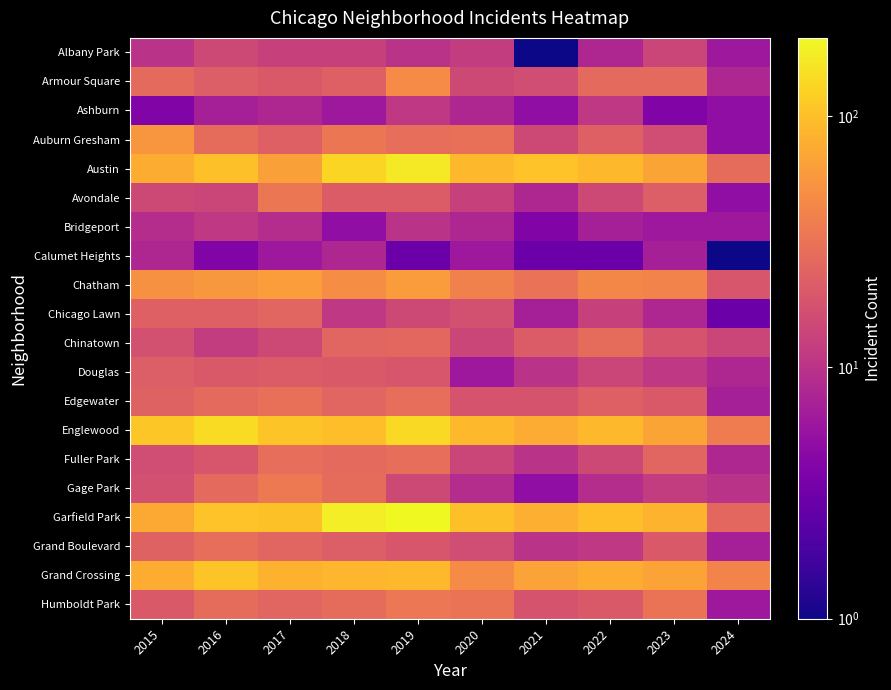

Reading right to left, list all the values displayed in this chart.

Albany Park: 2024=6	2023=14	2022=8	2021=1	2020=12	2019=10	2018=13	2017=13	2016=15	2015=10
Armour Square: 2024=8	2023=27	2022=27	2021=16	2020=15	2019=47	2018=23	2017=20	2016=22	2015=27
Ashburn: 2024=5	2023=4	2022=11	2021=5	2020=8	2019=11	2018=6	2017=8	2016=7	2015=4
Auburn Gresham: 2024=5	2023=16	2022=23	2021=15	2020=30	2019=29	2018=33	2017=23	2016=28	2015=56
Austin: 2024=28	2023=68	2022=89	2021=104	2020=92	2019=167	2018=130	2017=65	2016=99	2015=78
Avondale: 2024=5	2023=22	2022=15	2021=8	2020=13	2019=21	2018=21	2017=33	2016=14	2015=15
Bridgeport: 2024=6	2023=6	2022=7	2021=4	2020=8	2019=10	2018=5	2017=9	2016=11	2015=9
Calumet Heights: 2024=1	2023=7	2022=3	2021=3	2020=6	2019=3	2018=8	2017=6	2016=4	2015=8
Chatham: 2024=19	2023=42	2022=44	2021=31	2020=40	2019=60	2018=48	2017=62	2016=57	2015=51
Chicago Lawn: 2024=3	2023=8	2022=13	2021=7	2020=17	2019=15	2018=11	2017=25	2016=23	2015=23
Chinatown: 2024=14	2023=18	2022=28	2021=21	2020=14	2019=26	2018=25	2017=15	2016=12	2015=17
Douglas: 2024=8	2023=11	2022=14	2021=10	2020=6	2019=19	2018=20	2017=21	2016=20	2015=22
Edgewater: 2024=7	2023=20	2022=23	2021=18	2020=18	2019=29	2018=25	2017=30	2016=27	2015=24
Englewood: 2024=37	2023=69	2022=90	2021=76	2020=92	2019=138	2018=98	2017=107	2016=142	2015=111
Fuller Park: 2024=8	2023=25	2022=15	2021=10	2020=14	2019=29	2018=27	2017=29	2016=19	2015=16
Gage Park: 2024=10	2023=12	2022=9	2021=5	2020=9	2019=15	2018=28	2017=35	2016=27	2015=17
Garfield Park: 2024=26	2023=85	2022=98	2021=79	2020=100	2019=204	2018=178	2017=101	2016=103	2015=73
Grand Boulevard: 2024=7	2023=20	2022=11	2021=10	2020=16	2019=19	2018=22	2017=25	2016=29	2015=24
Grand Crossing: 2024=42	2023=67	2022=77	2021=66	2020=47	2019=91	2018=88	2017=82	2016=106	2015=77
Humboldt Park: 2024=6	2023=32	2022=20	2021=18	2020=32	2019=34	2018=28	2017=25	2016=28	2015=20